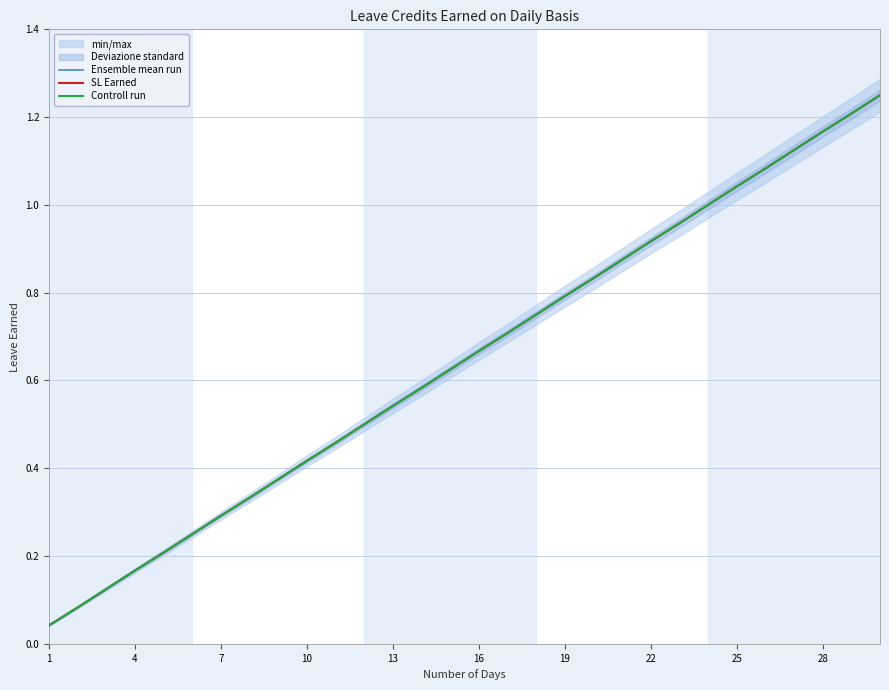

True or false: Controll run and Ensemble mean run cross at least once.

False